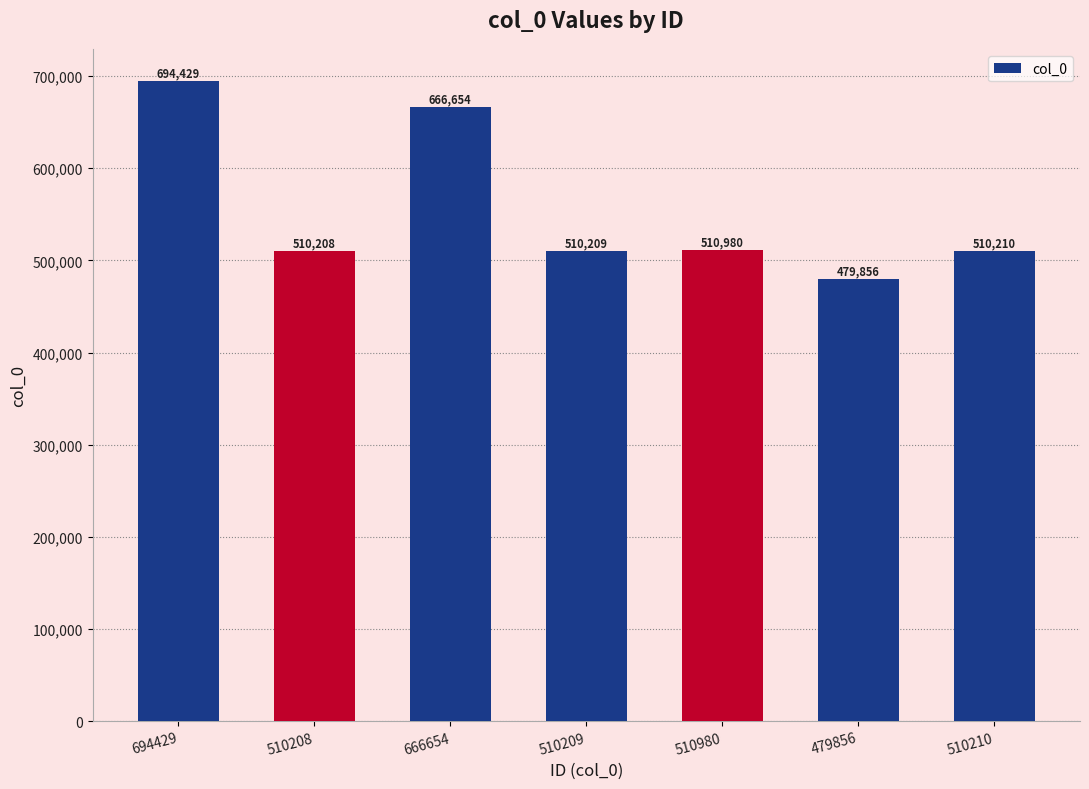

What is the minimum value shown in the chart?

479856